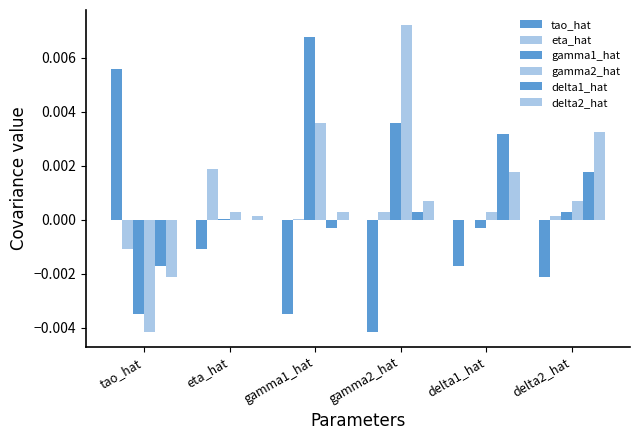

Which series has the widest spread of values?

gamma2_hat